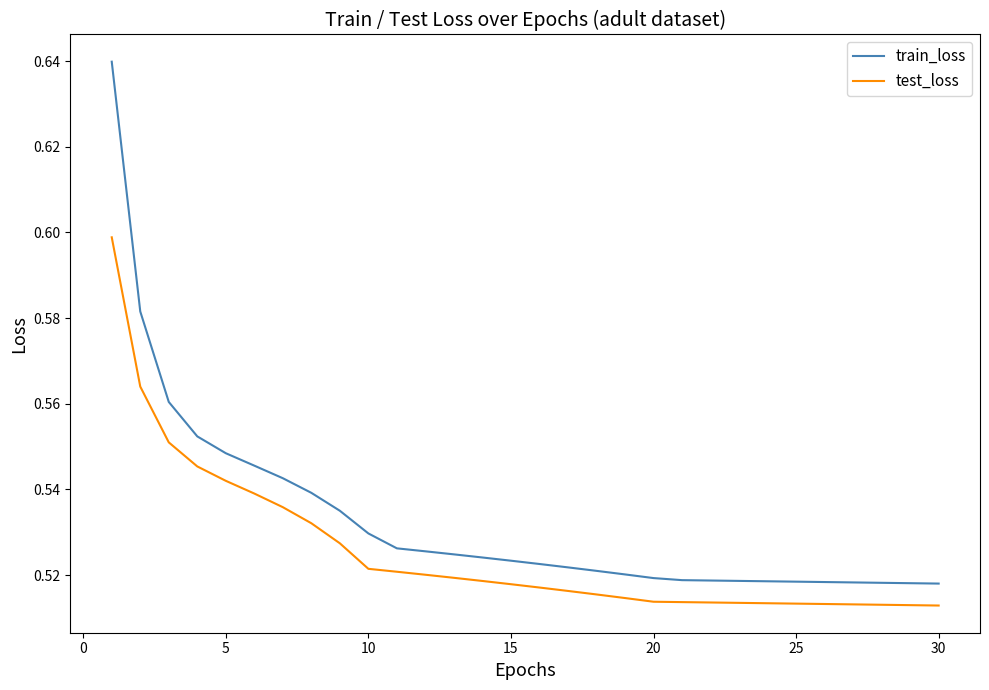

True or false: train_loss and test_loss cross at least once.

False